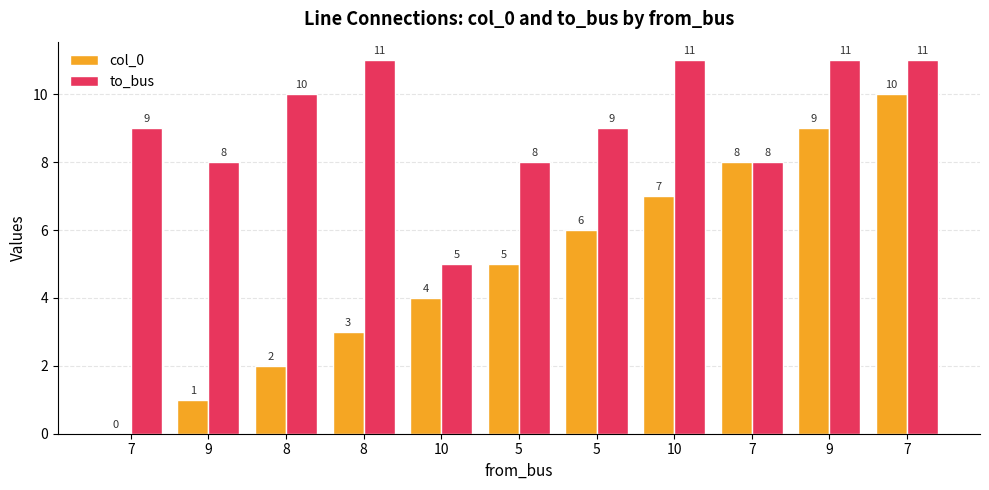

Which series has the largest range (max minus min)?

col_0